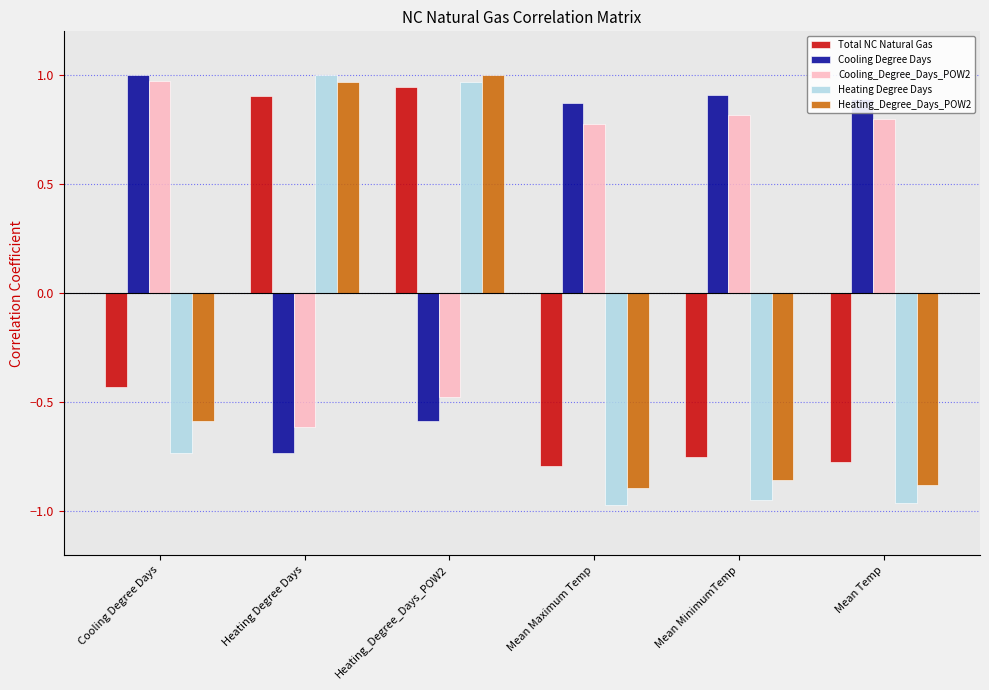

How many data points in Total NC Natural Gas are less than 0?

4